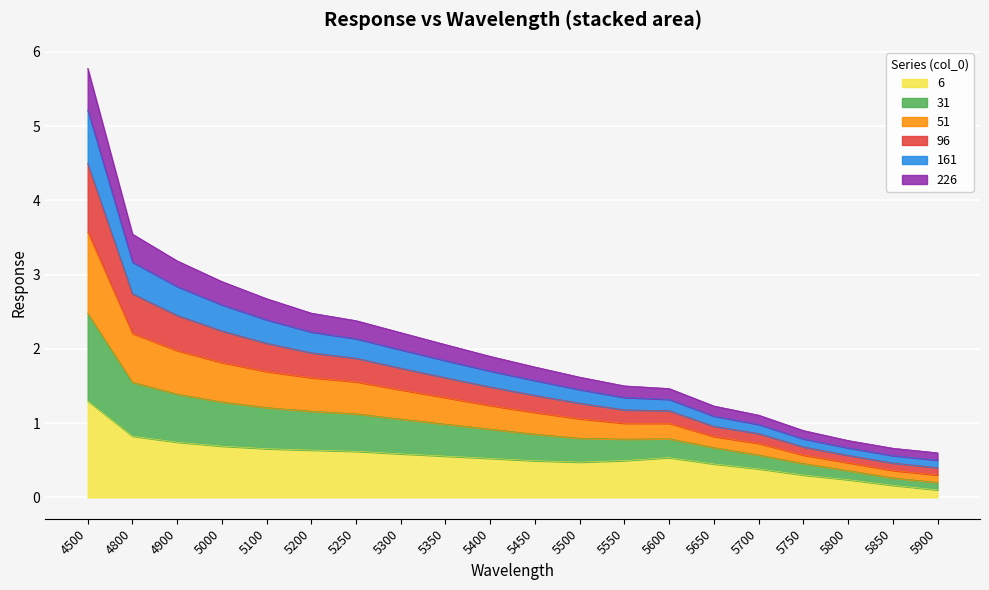

At which label does 6 reach its peak?

4500